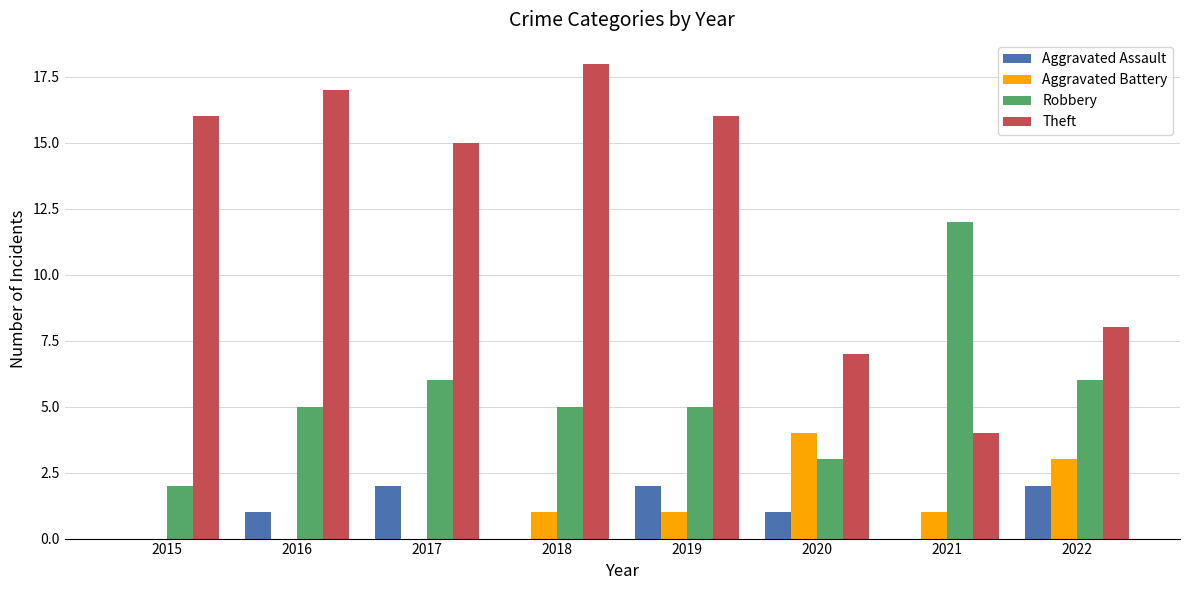

What are all the series names shown in the legend?

Aggravated Assault, Aggravated Battery, Robbery, Theft